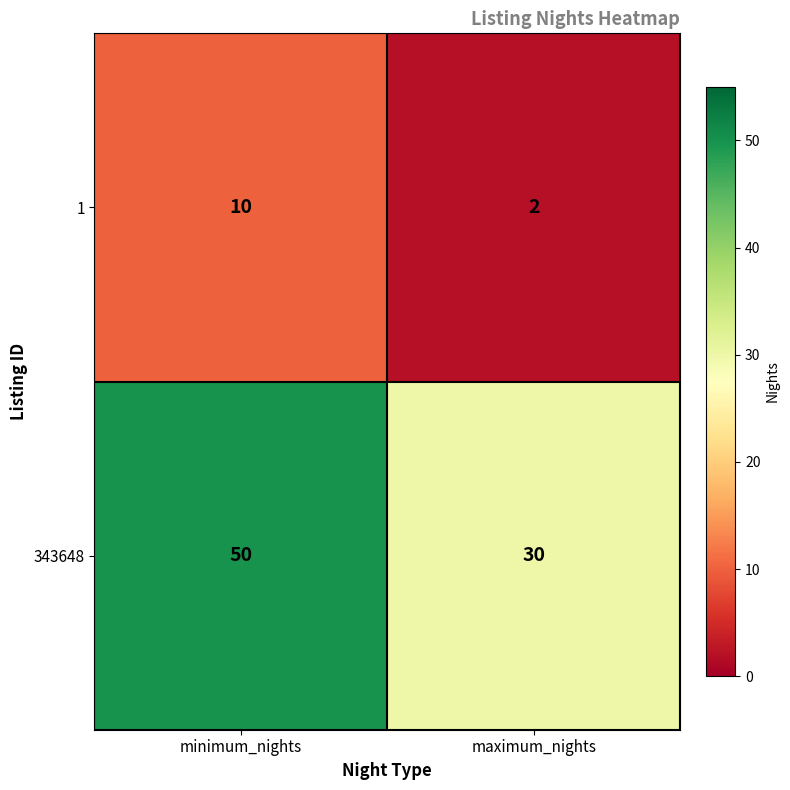

What is the approximate value of 343648 at minimum_nights, to the nearest 10?

50